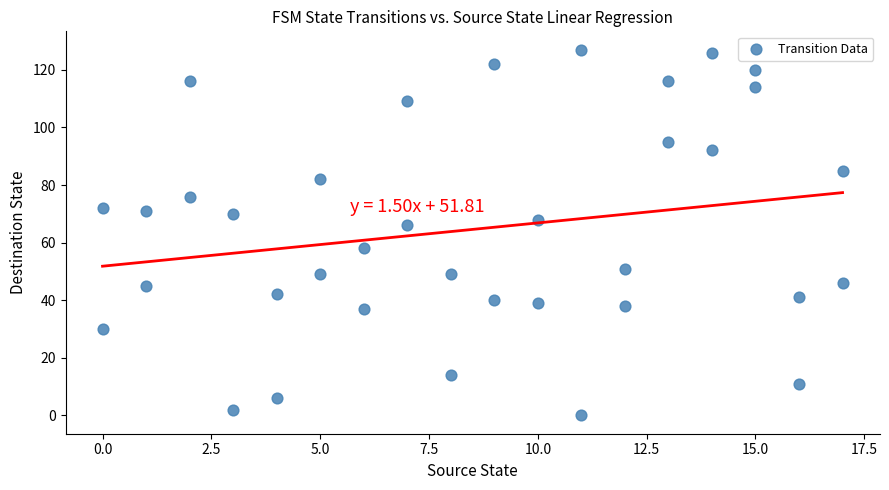

What Y value in the scatter plot is closest to 63?

66